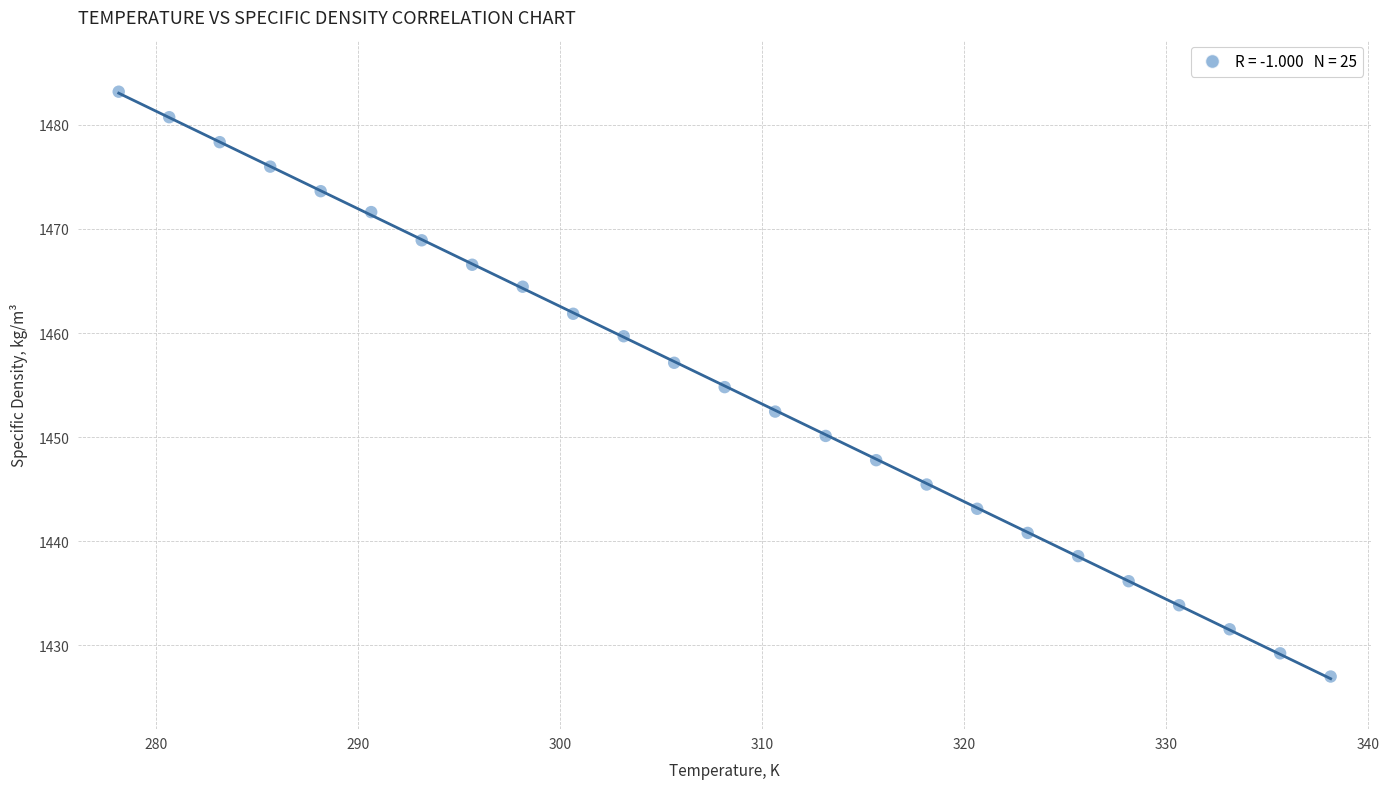

What is the range of X values (max minus min)?

60.0